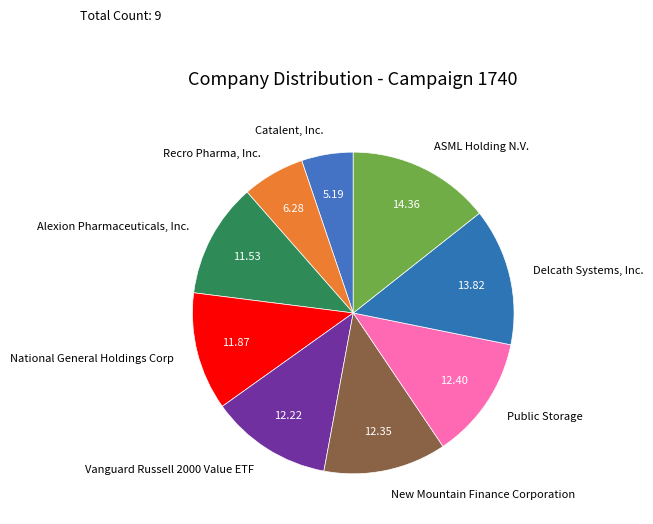

Does National General Holdings Corp account for over 50% of the chart?

No